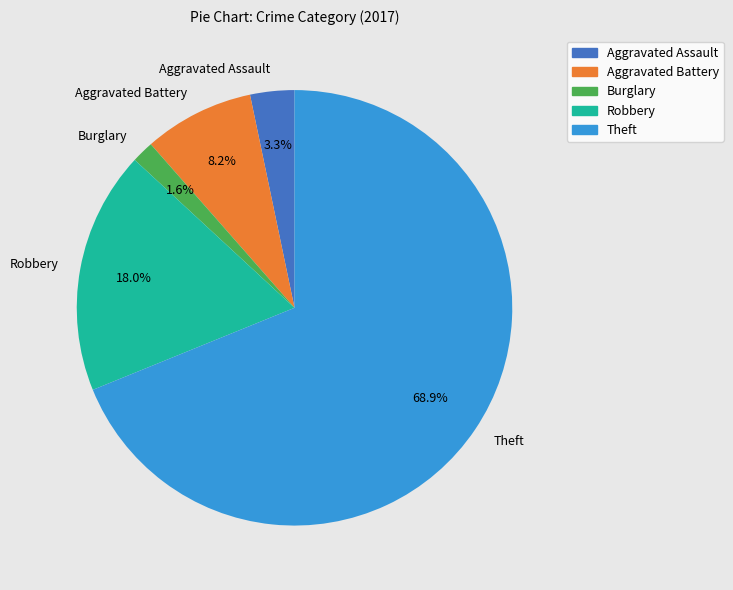

Which category has the biggest portion of the pie?

Theft